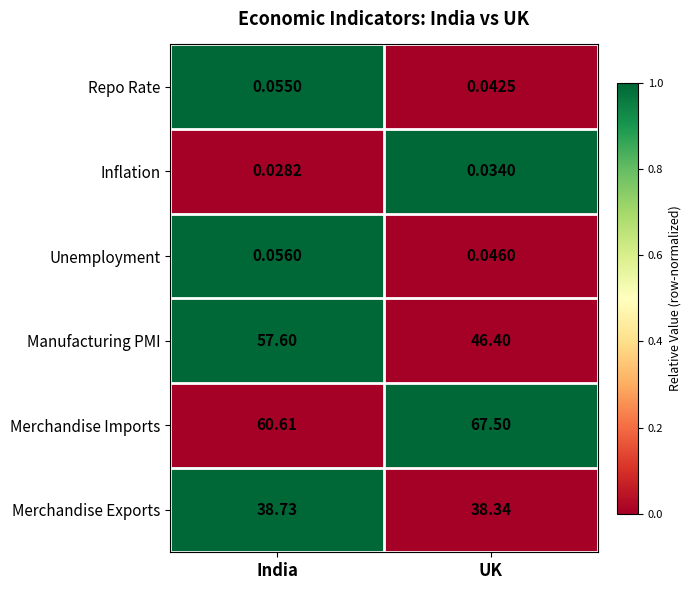

At which category is the sum across all series the highest?

India